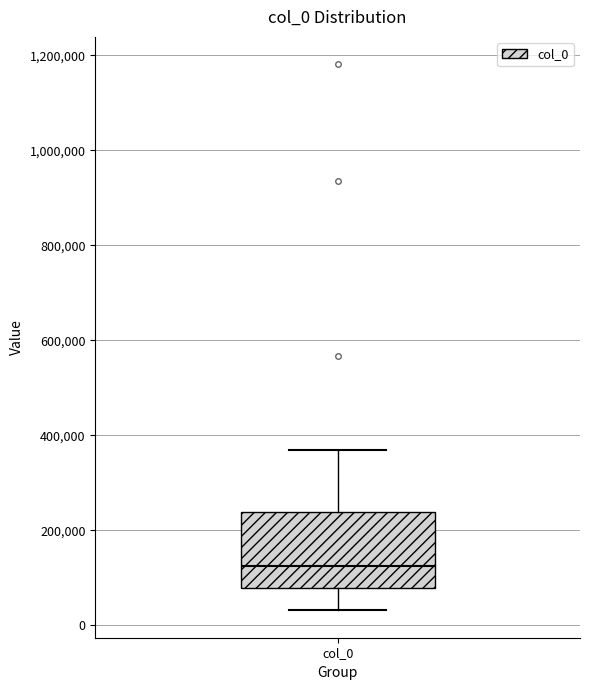

Read this box plot against the y-axis: the position of the median line, the range covered by the box, and the ends of both whiskers. The values are not printed on the chart, so give them approximately, as read against the axis.

median 120000, box 80000 to 240000, whiskers 40000 to 360000